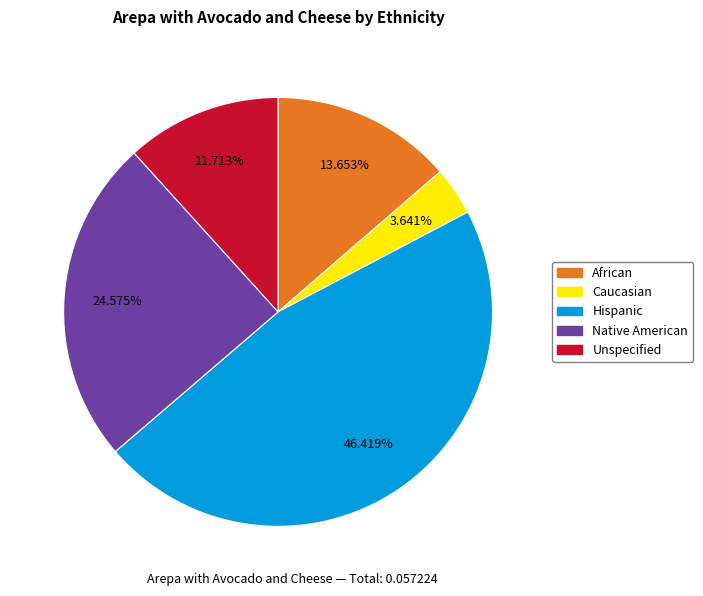

The African slice represents 14% of the pie. True or false?

True